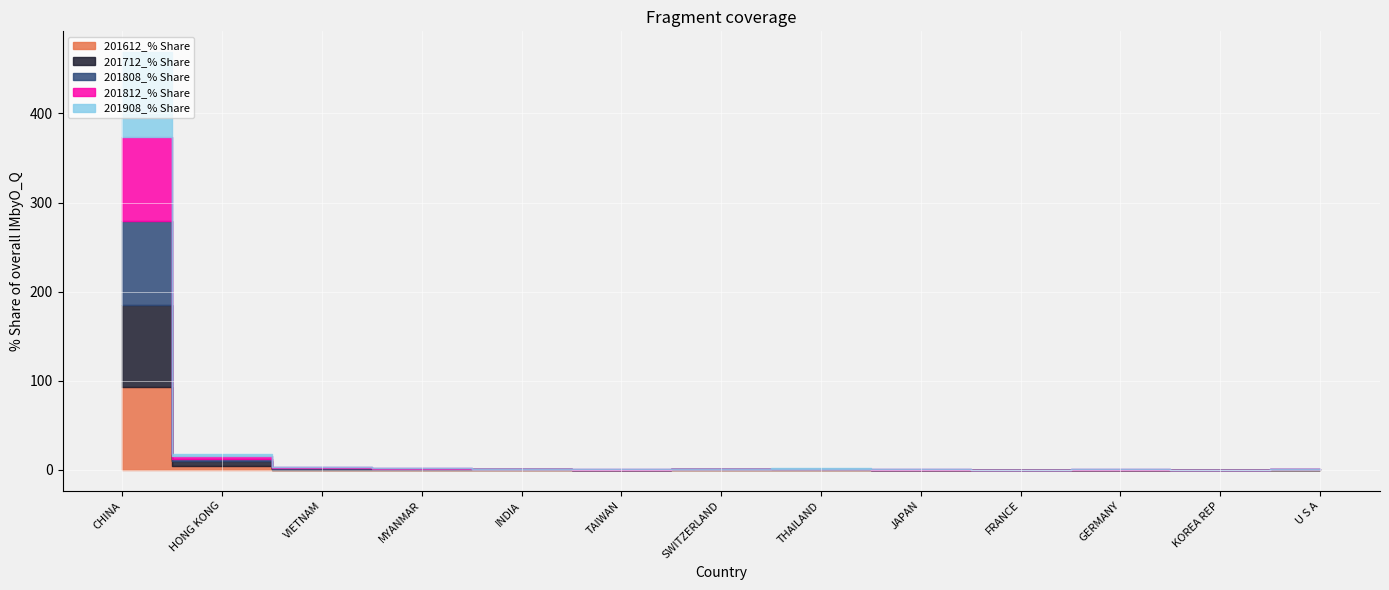

Which series ends up on top after the final intersection of 201812_% Share and 201808_% Share?

201808_% Share